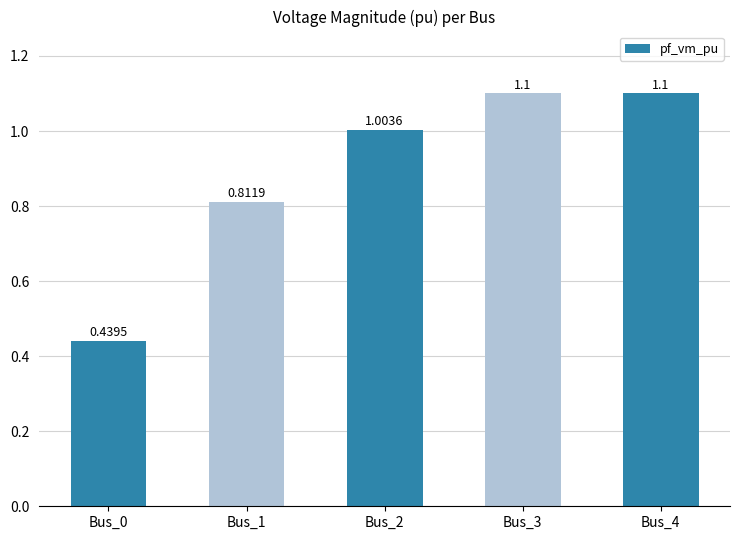

What is the average value?

0.9